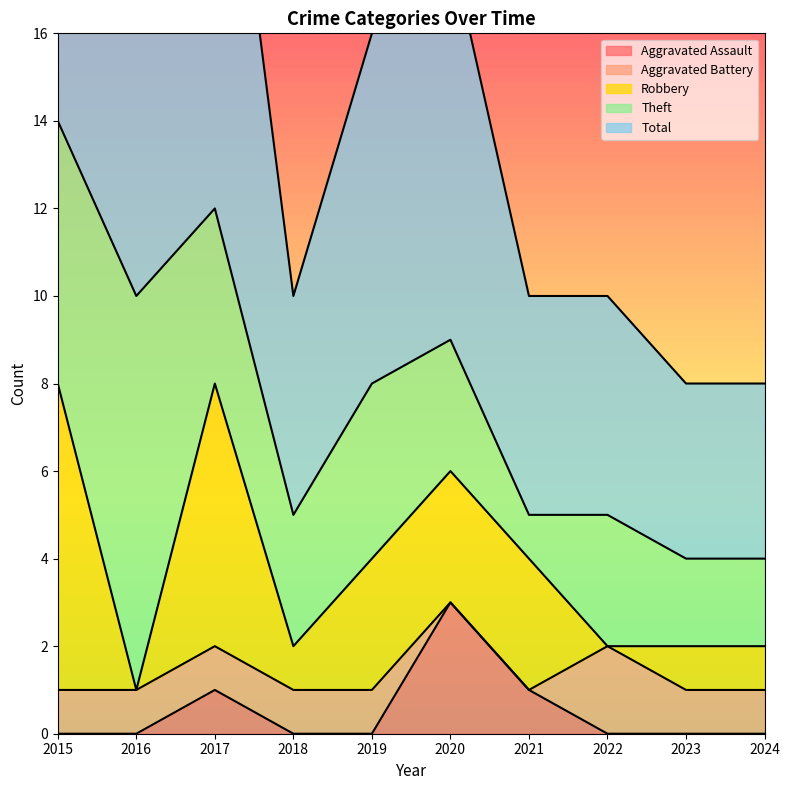

How many times do Robbery and Theft cross each other?

4